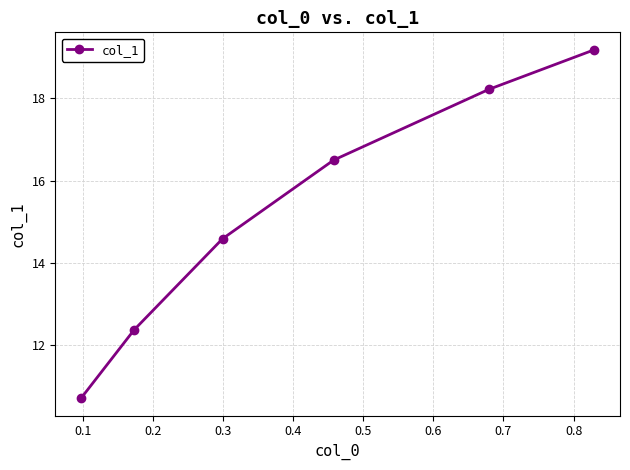

How many data points does each series have?

6